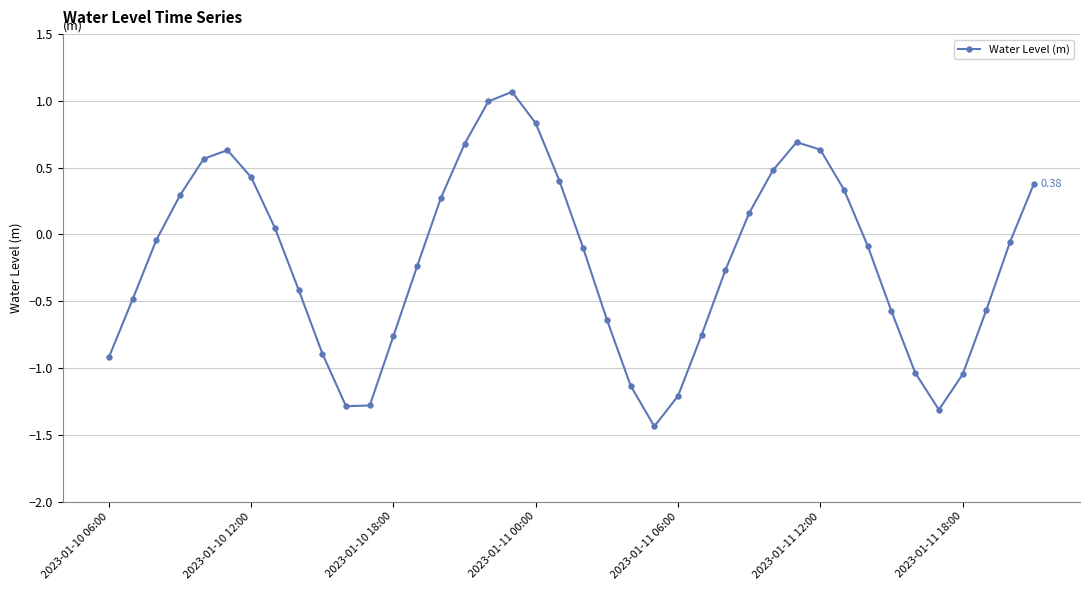

How many points are higher than both their immediate neighbors (excluding endpoints)?

3